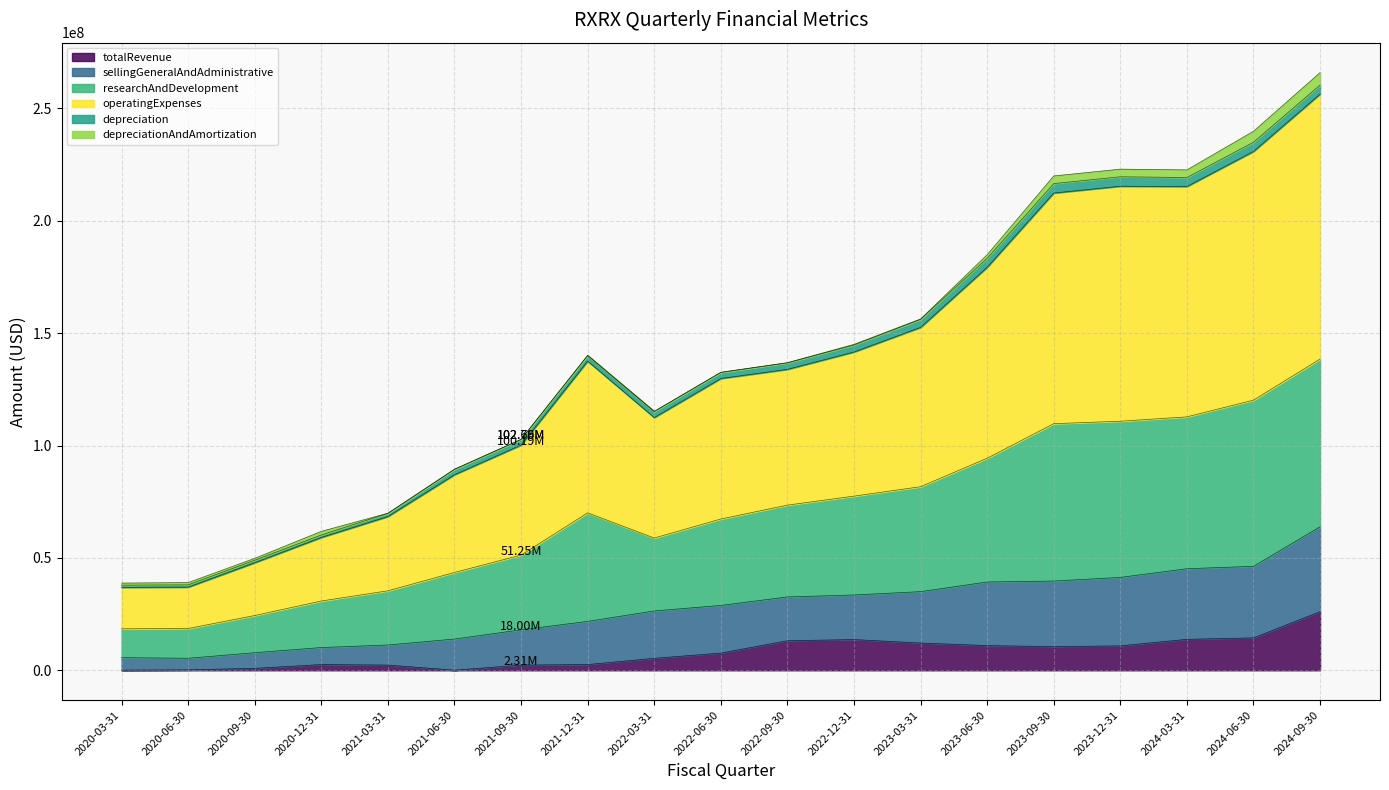

Is it true that totalRevenue equals 9958 at 2021-06-30?

False